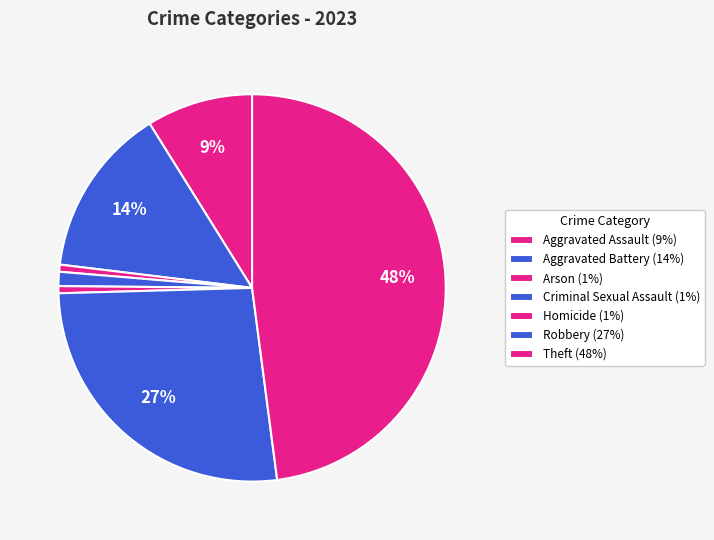

To the nearest percent, what percentage of the pie is Homicide?

1%